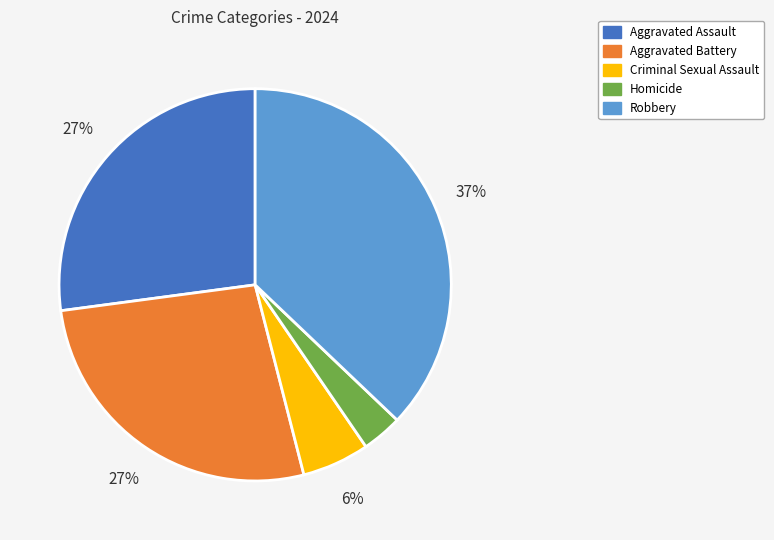

Is the sum of Aggravated Assault and Criminal Sexual Assault greater than half?

No